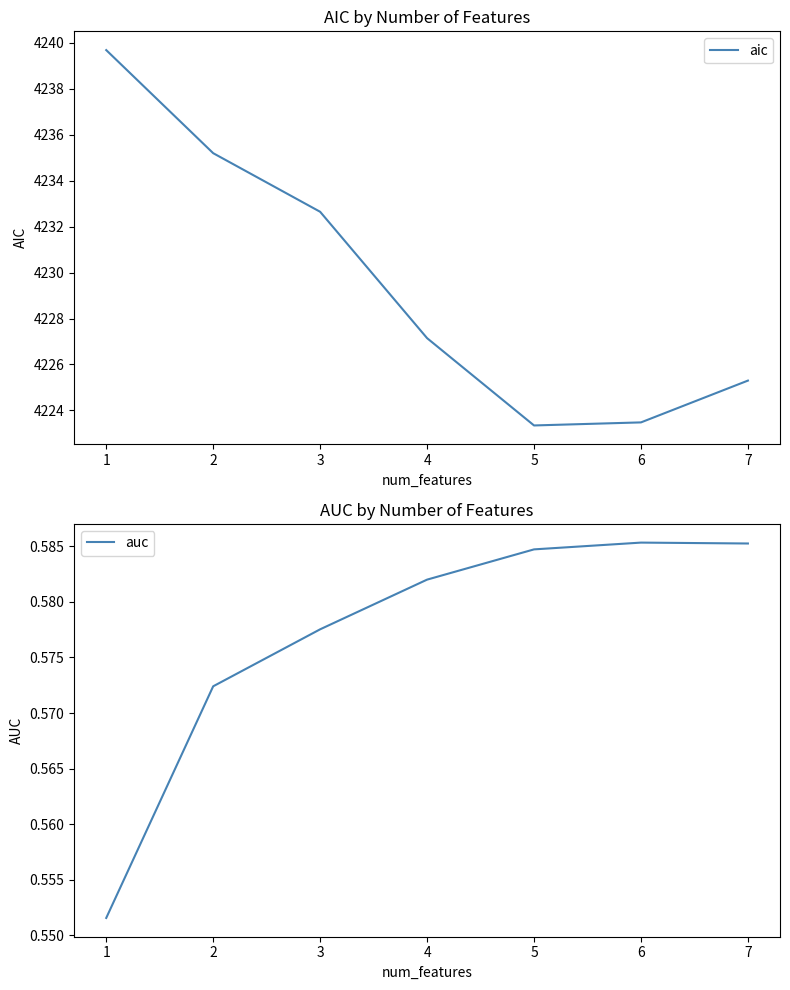

True or false: auc has more than 2 interior local peaks.

False